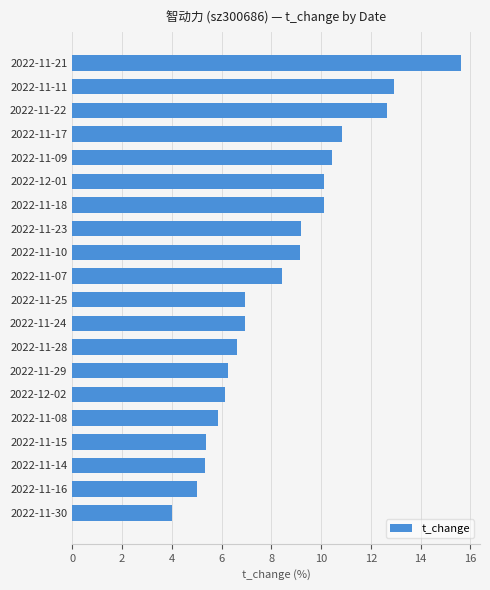

The value at 2022-11-17 is 7.6. True or false?

False